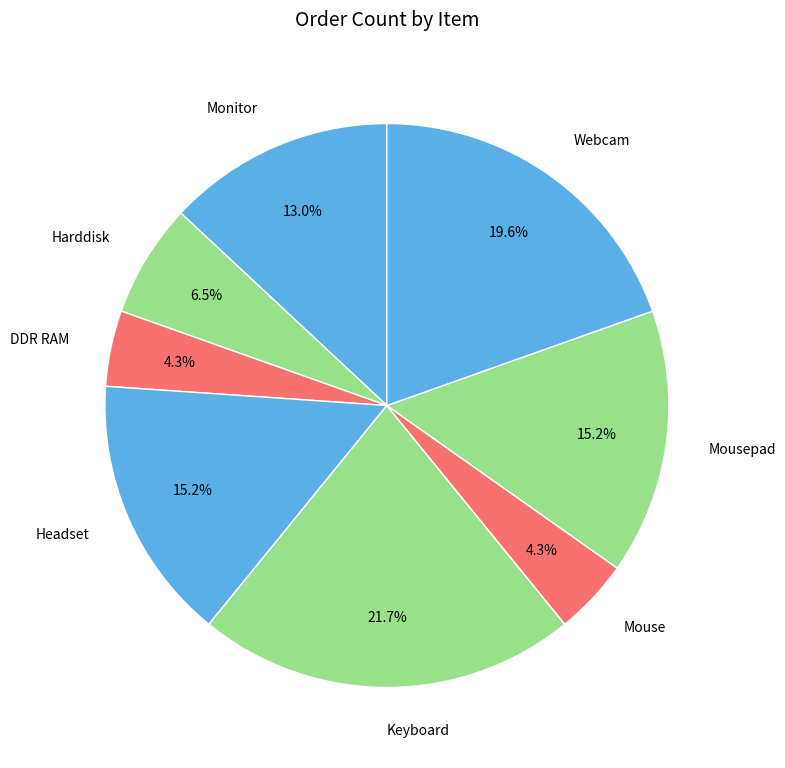

The Harddisk slice represents 20% of the pie. True or false?

False